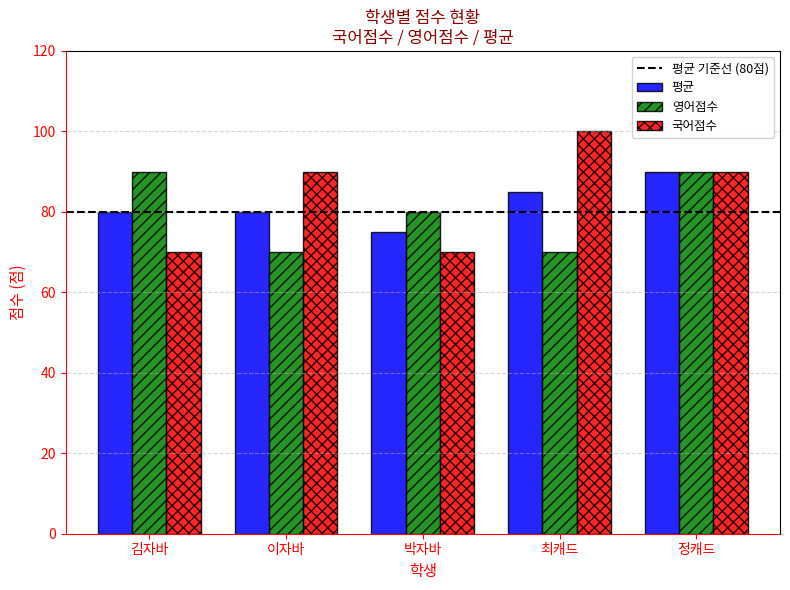

What is the total value across all series at 이자바?

240